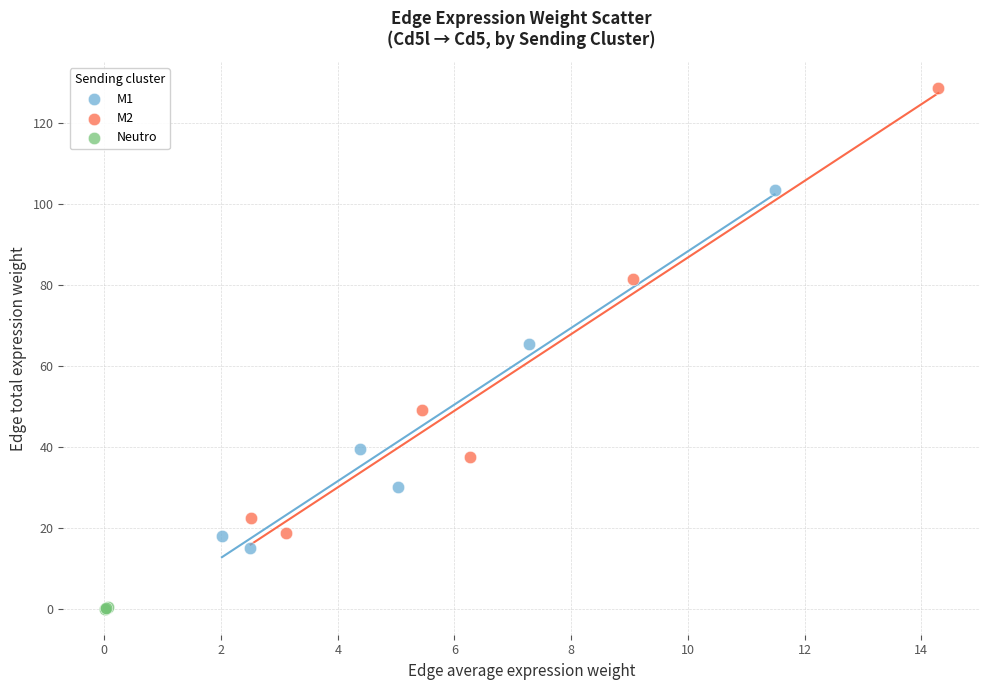

Which series contains the lowest Y value?

Neutro